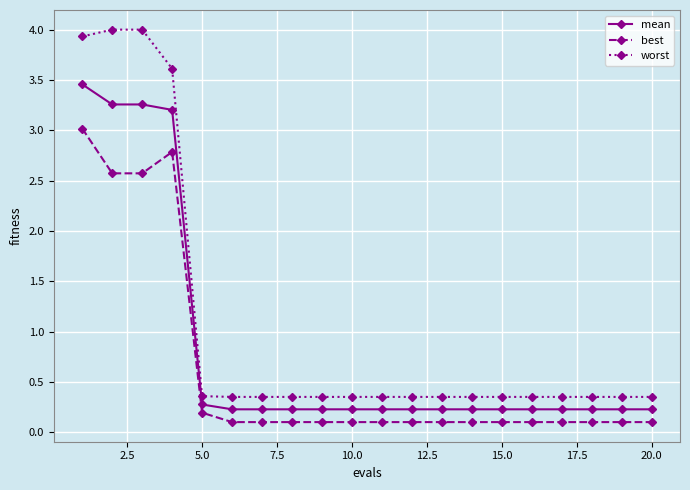

Does the chart display data point markers on the line(s)?

Yes